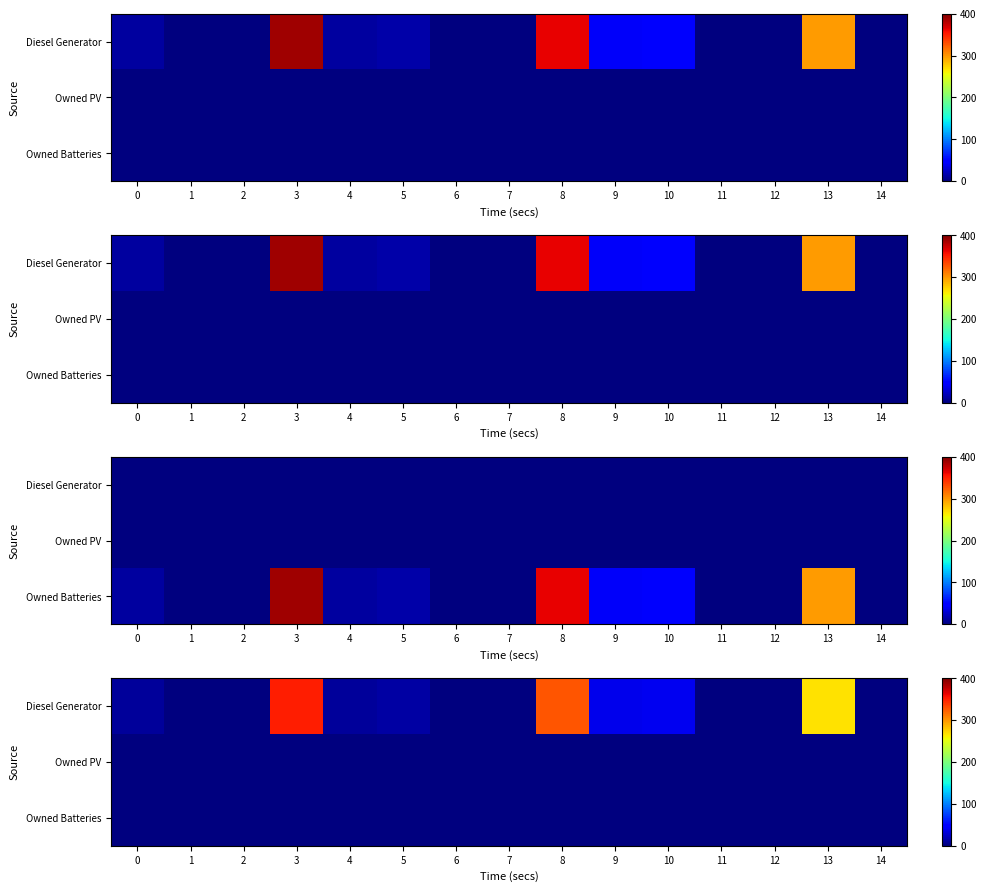

What is the total value across all series at 8?

326.7